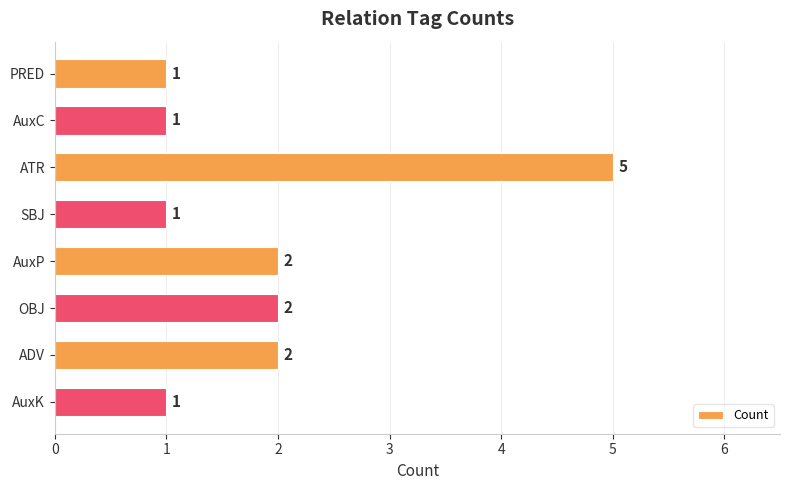

What is the sum of the values at AuxC and AuxP?

3